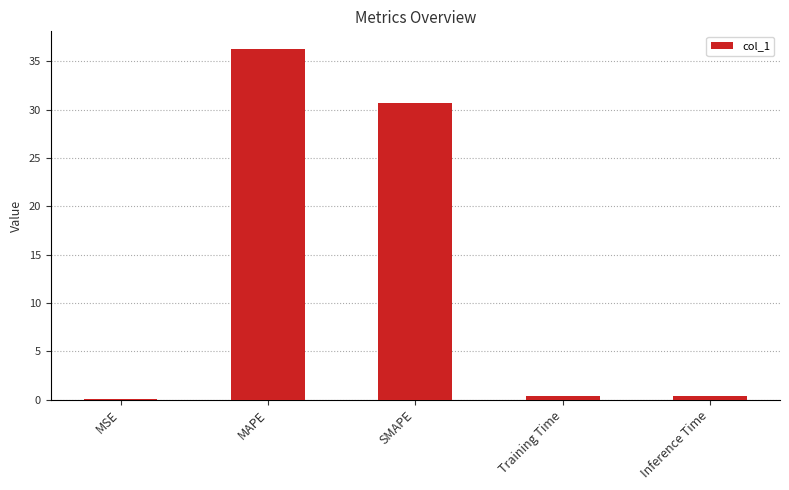

What is the difference between the values at Training Time and MAPE?

35.9